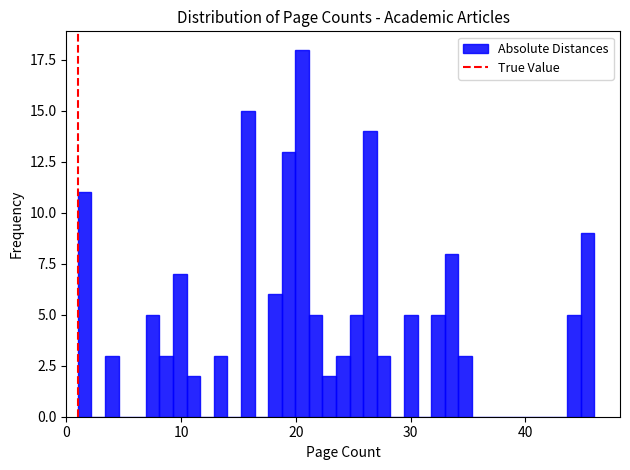

Read against the x-axis, roughly where is the centre of the tallest bar?

21